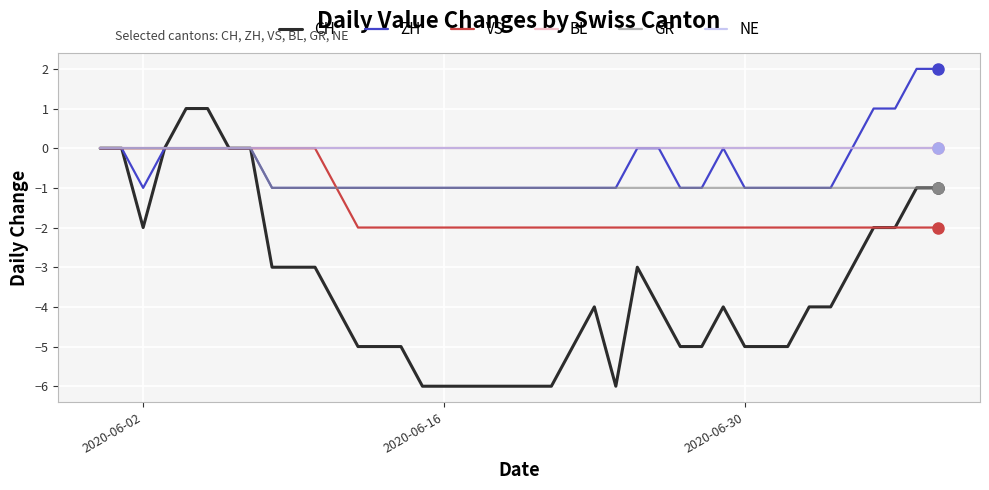

Does the chart display data point markers on the line(s)?

No